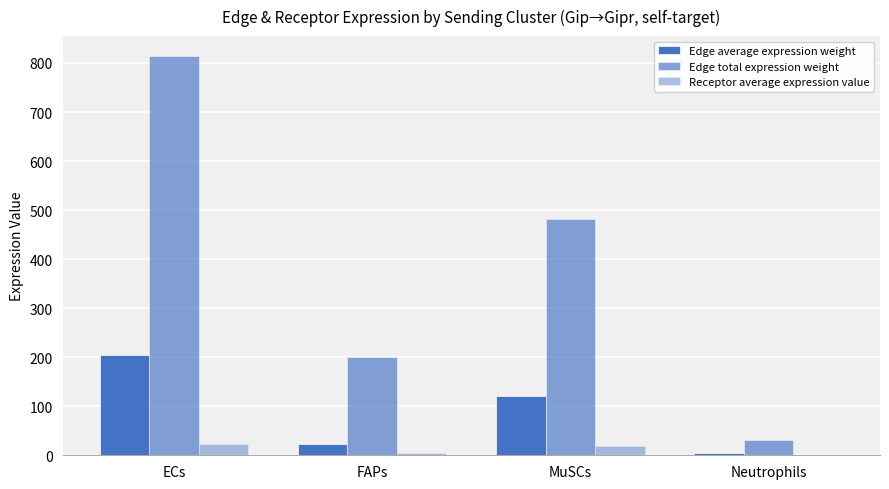

How many data points does each series have?

4